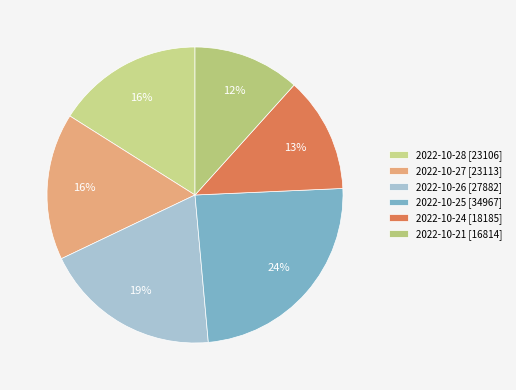

To the nearest percent, what percentage of the pie is 2022-10-28?

16%